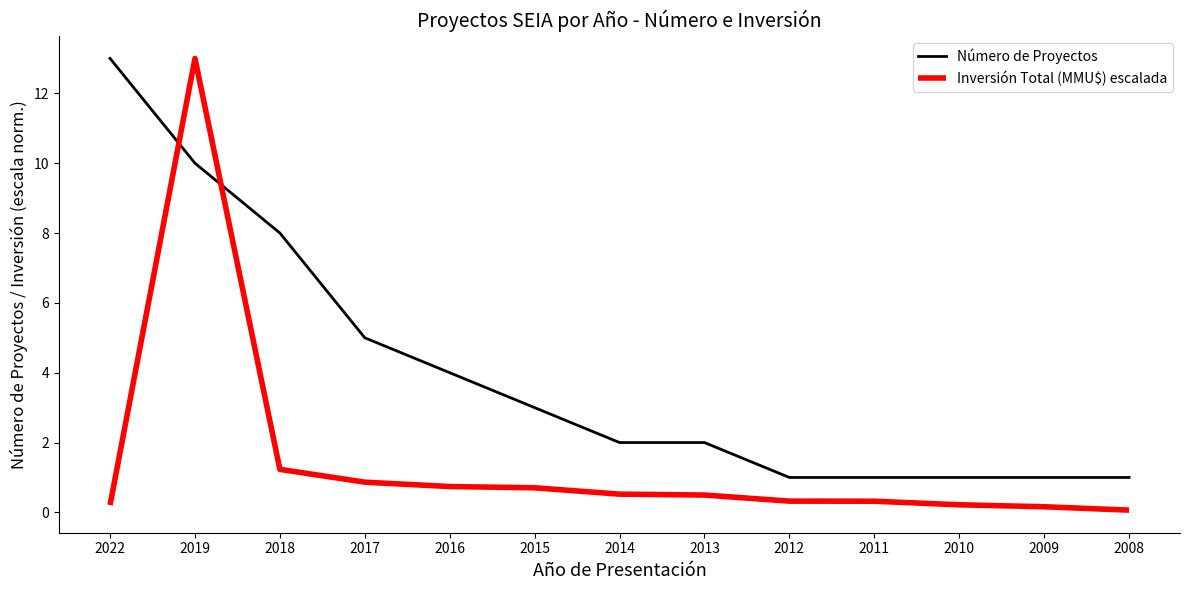

Is it true that Número de Proyectos equals 0.4 at 2010?

False